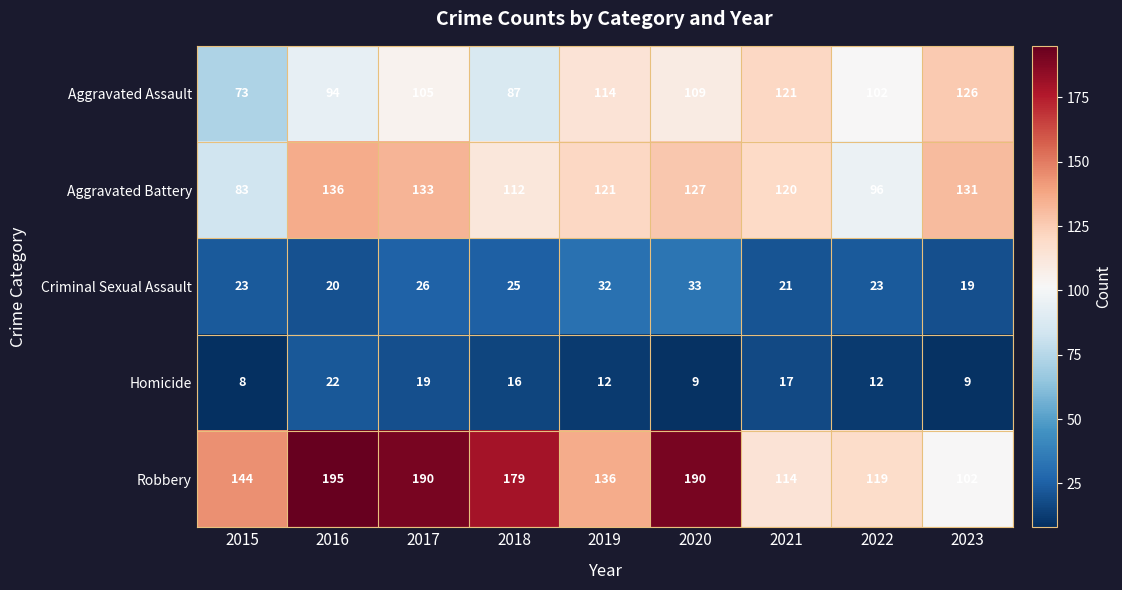

What is the difference between the maximum and minimum values in the Aggravated Assault series?

53